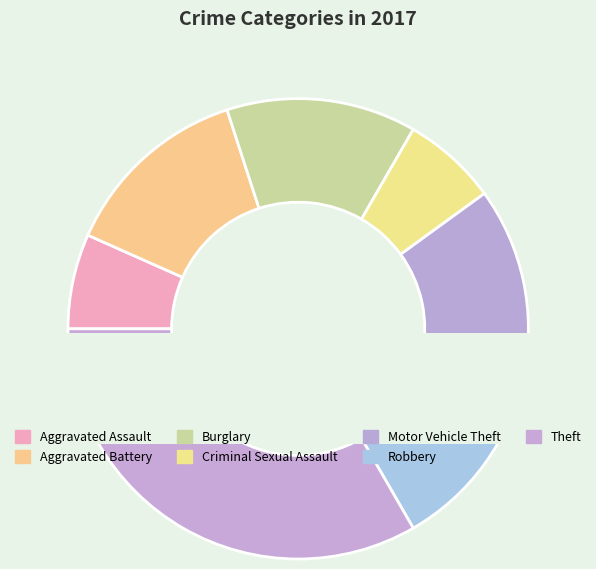

How many segments does this pie chart have?

7